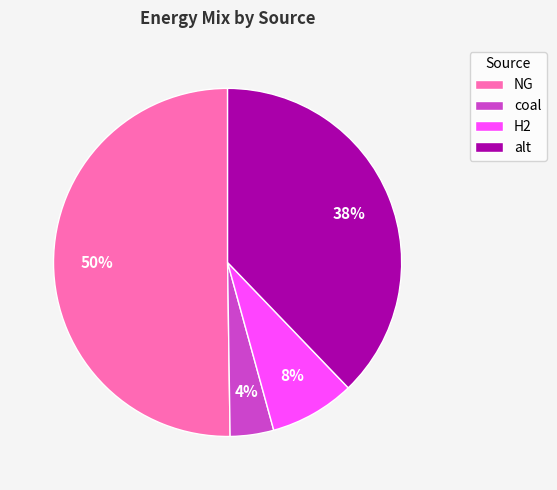

How many slices are in this pie chart?

4